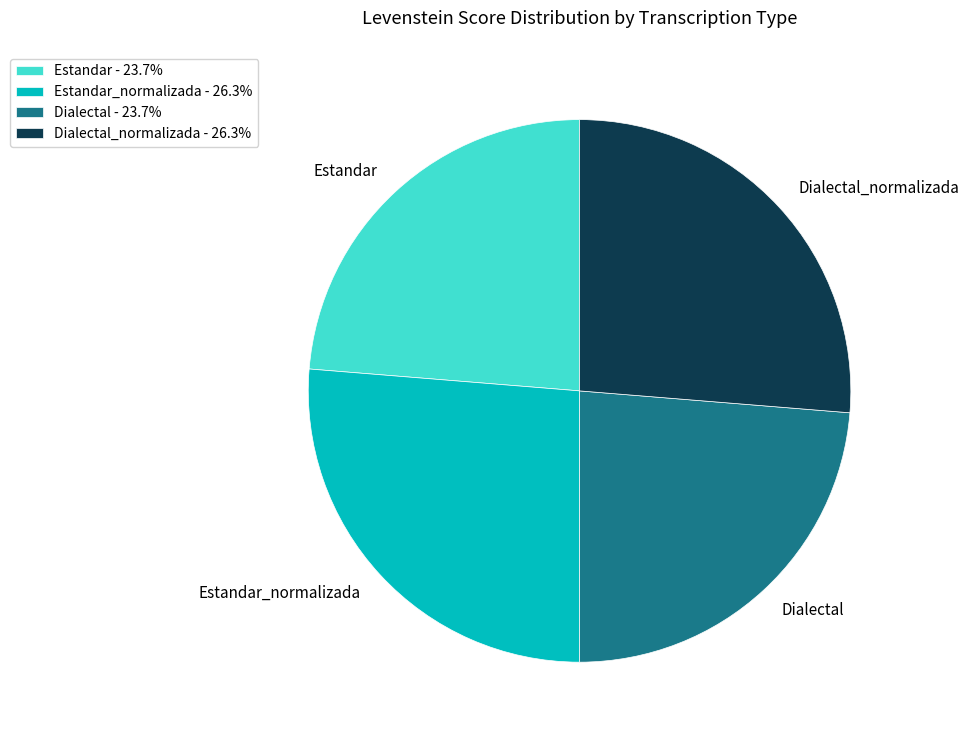

Approximately how many times larger is the value at Estandar compared to Dialectal_normalizada?

0.9